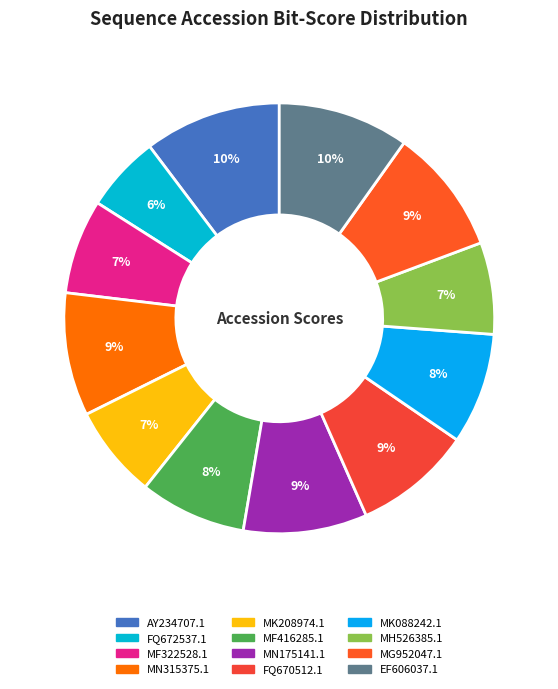

Is EF606037.1 the majority of the pie?

No